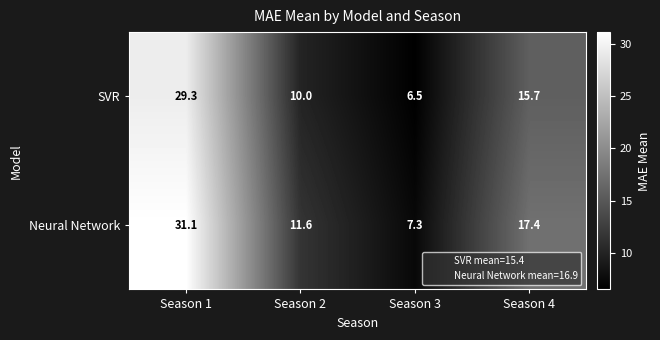

Reading left to right, extract all data points from this chart.

SVR: Season 1=29.3	Season 2=10.0	Season 3=6.5	Season 4=15.7
Neural Network: Season 1=31.1	Season 2=11.6	Season 3=7.3	Season 4=17.4